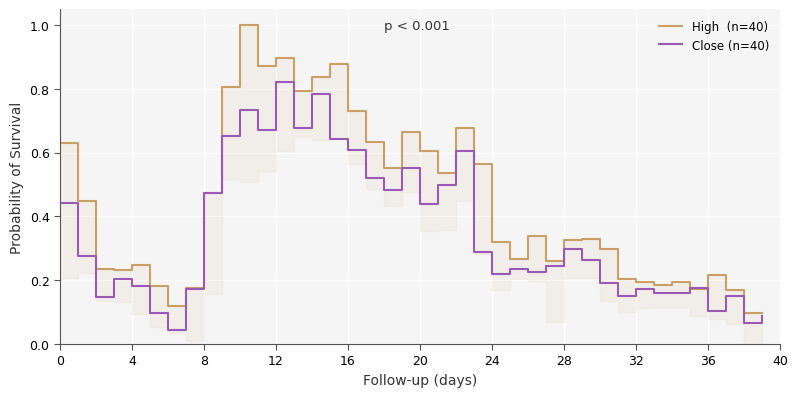

The value of Close (n=40) at 36 is 0.1. True or false?

True